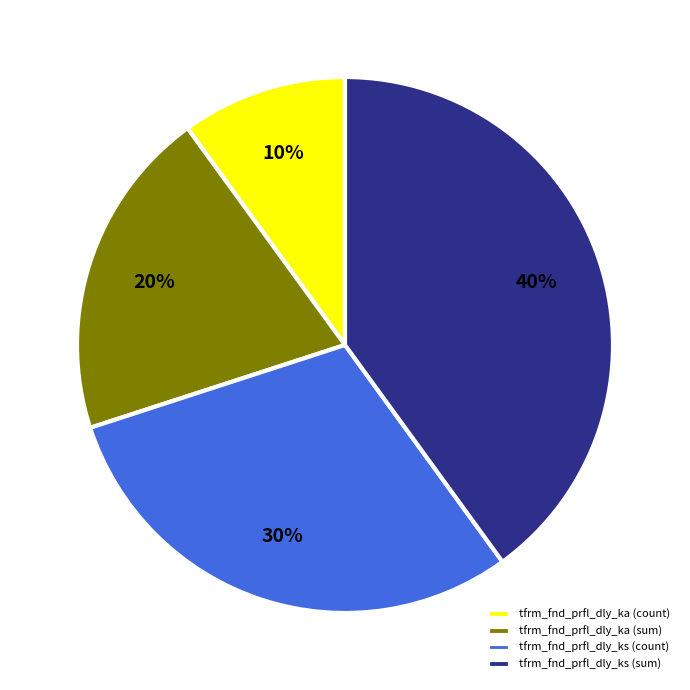

Combined, do tfrm_fnd_prfl_dly_ka (count) and tfrm_fnd_prfl_dly_ks (count) account for over 50%?

No